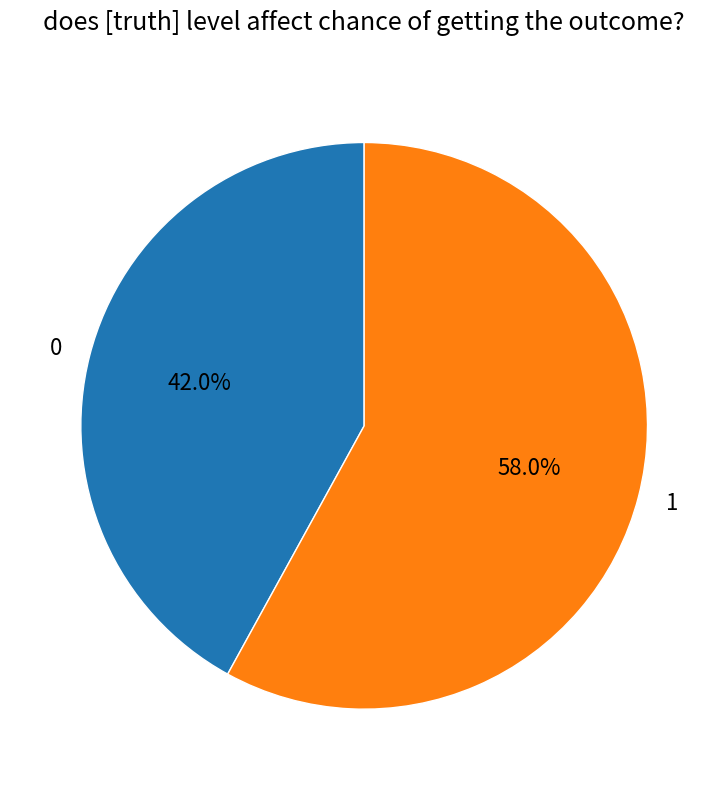

What percentage is the 0 slice, to the nearest percent?

42%